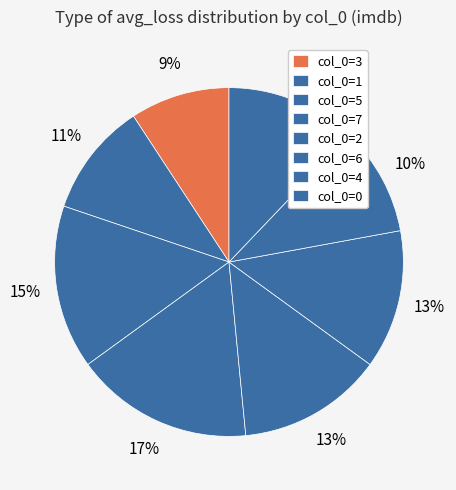

How many segments does this pie chart have?

8